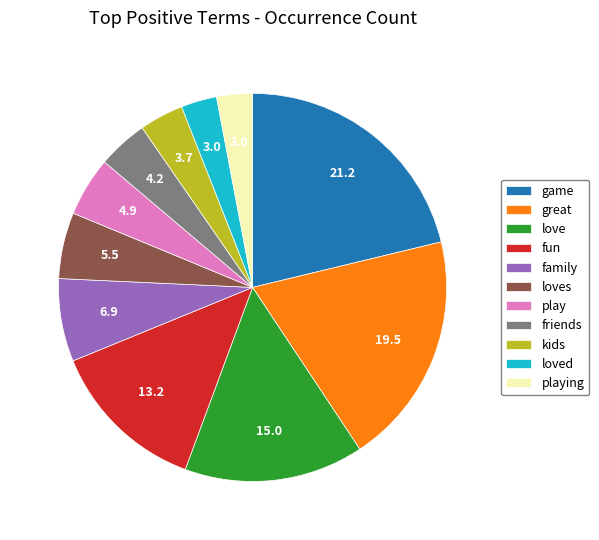

Is there a majority slice in this chart?

No